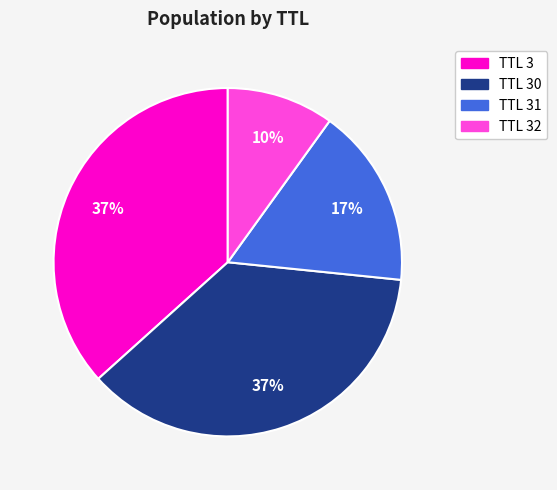

Does any single category account for the majority?

No